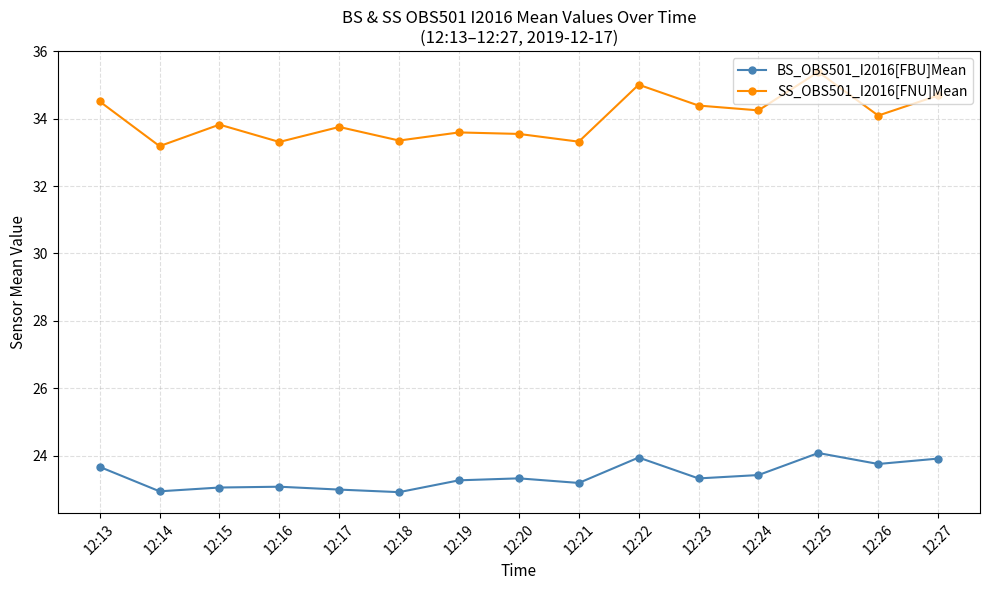

What is the value of the SS_OBS501_I2016[FNU]Mean point at the 4th from the left?

33.3